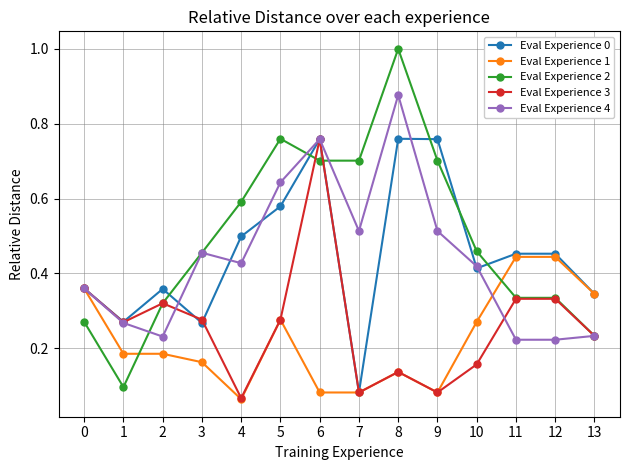

Which label corresponds to the largest value in the chart?

8